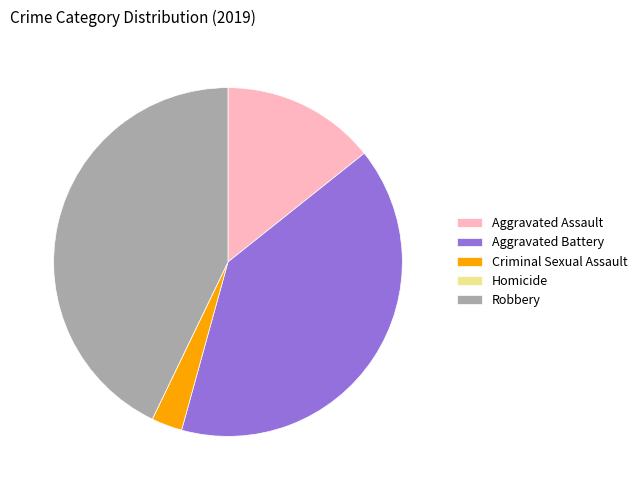

Which category has the biggest portion of the pie?

Robbery